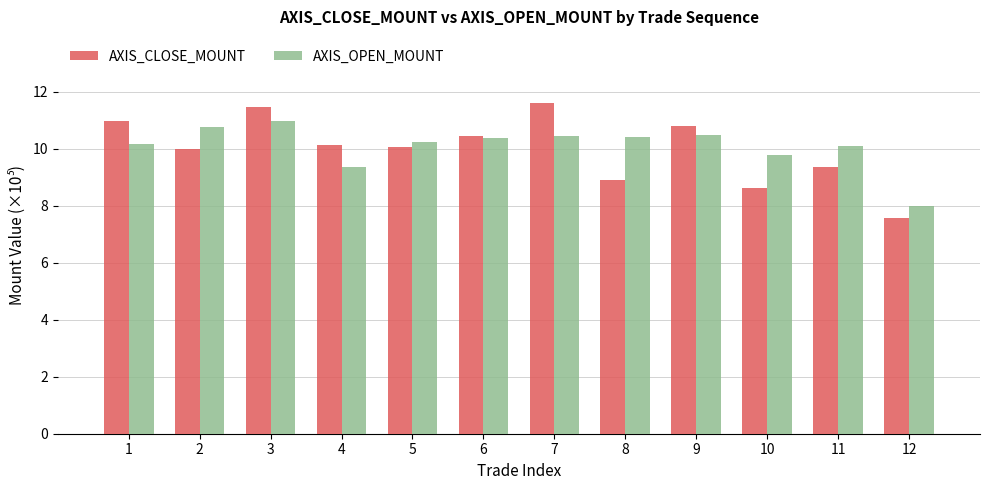

What are all the series names shown in the legend?

AXIS_CLOSE_MOUNT, AXIS_OPEN_MOUNT